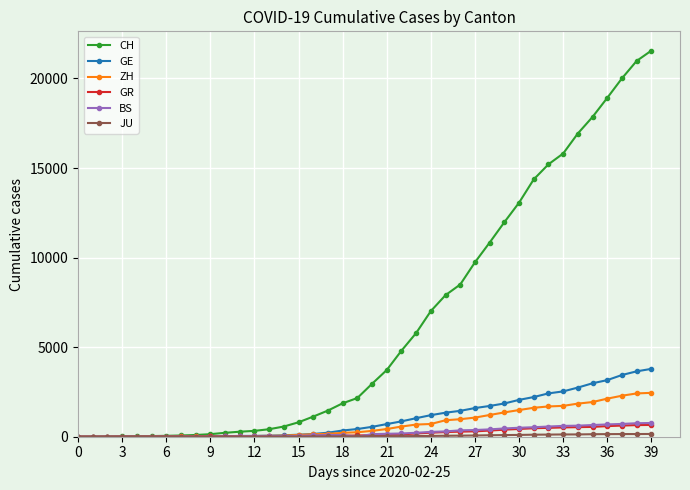

What is the maximum value shown in the chart?

21554